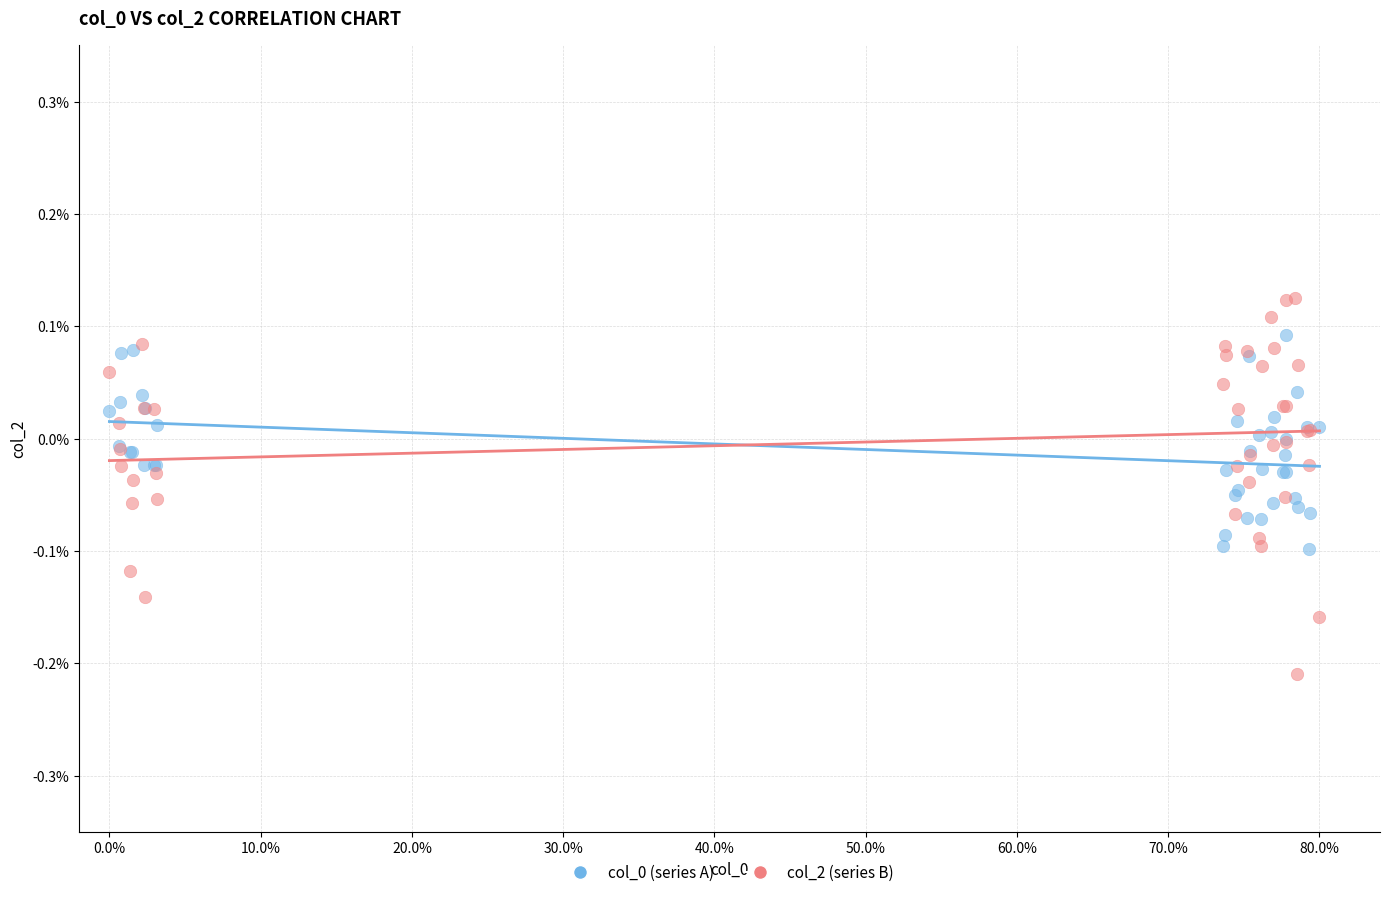

Which series reaches the maximum Y coordinate?

col_2 (series B)